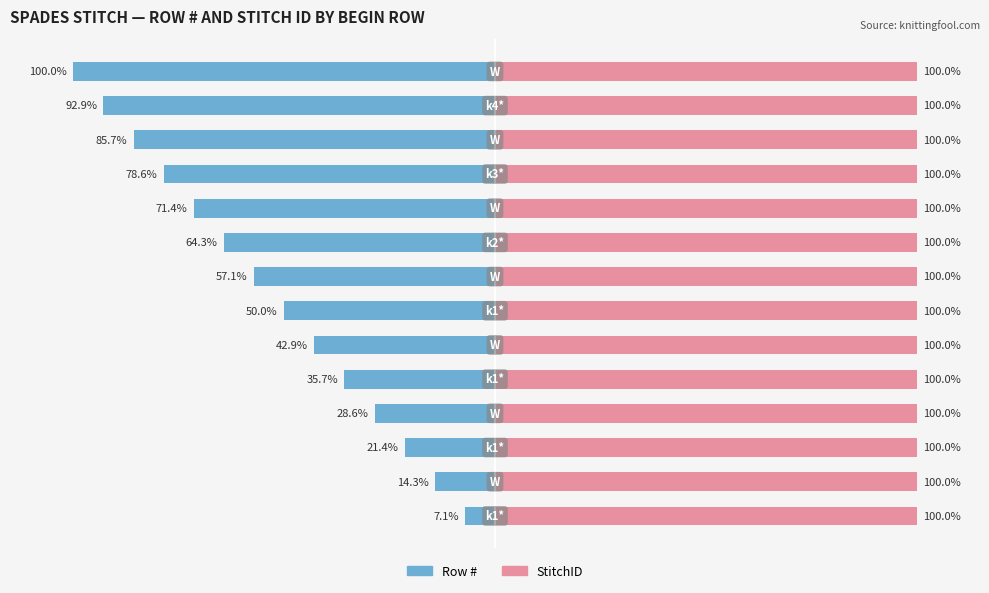

Which series has the largest range (max minus min)?

Row #